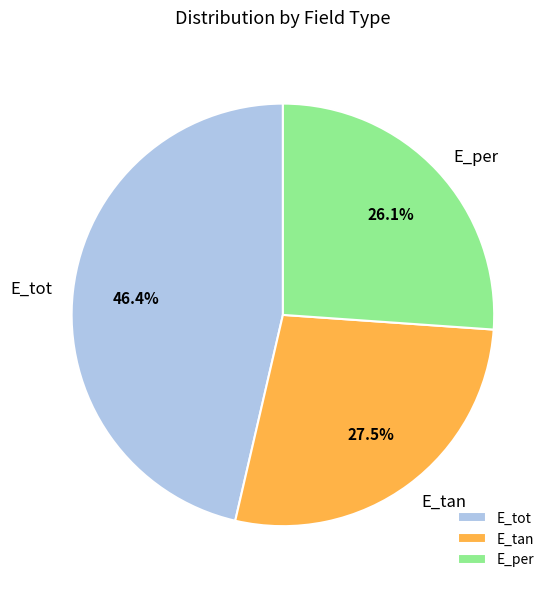

What percentage is the E_tot slice, to the nearest percent?

46%